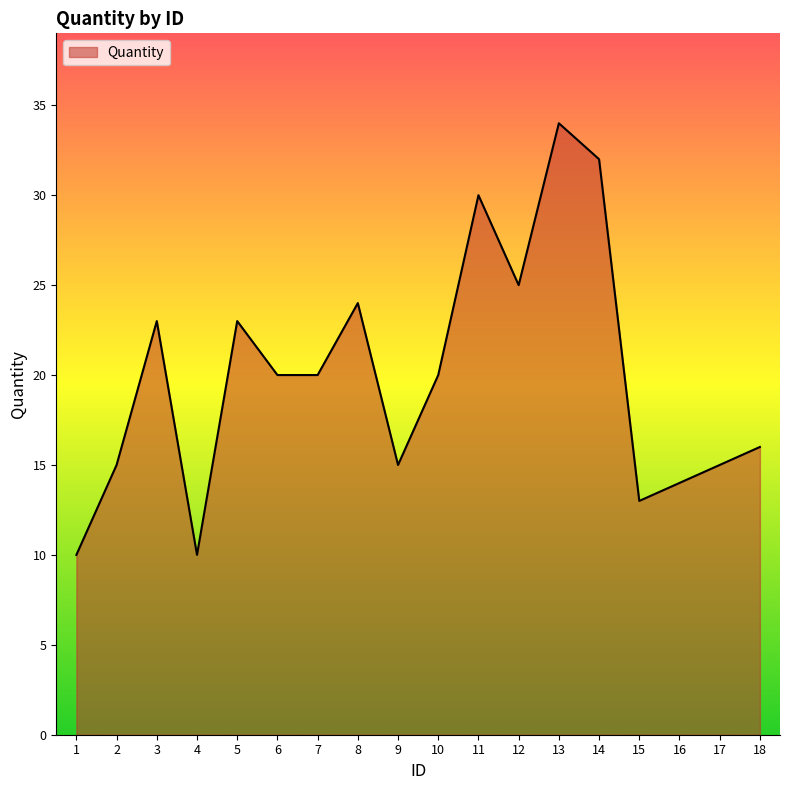

True or false: the data shows 14 at 16.

True